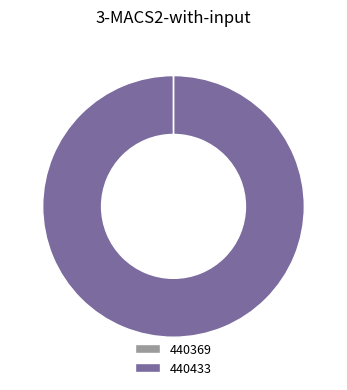

True or false: 440433 accounts for 100% of the total.

True